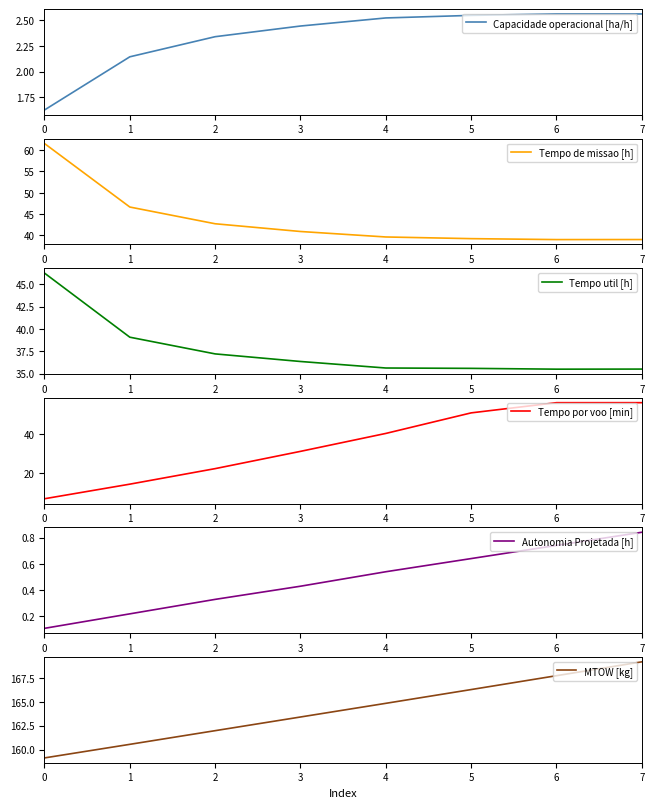

What is the total value across all series at 2?

266.9